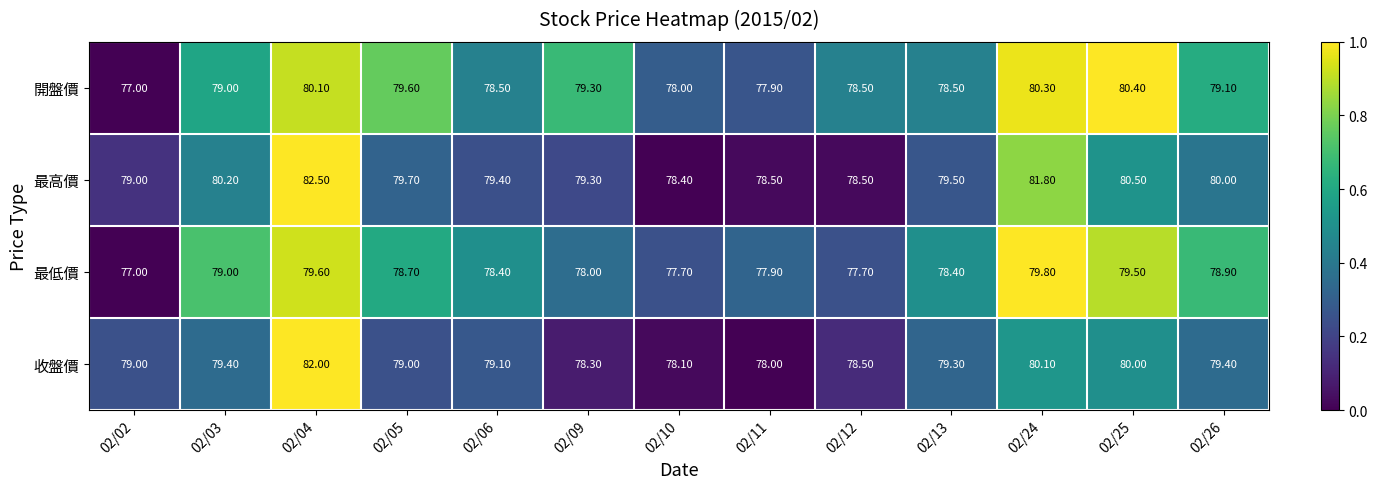

How many series are shown in this chart?

4